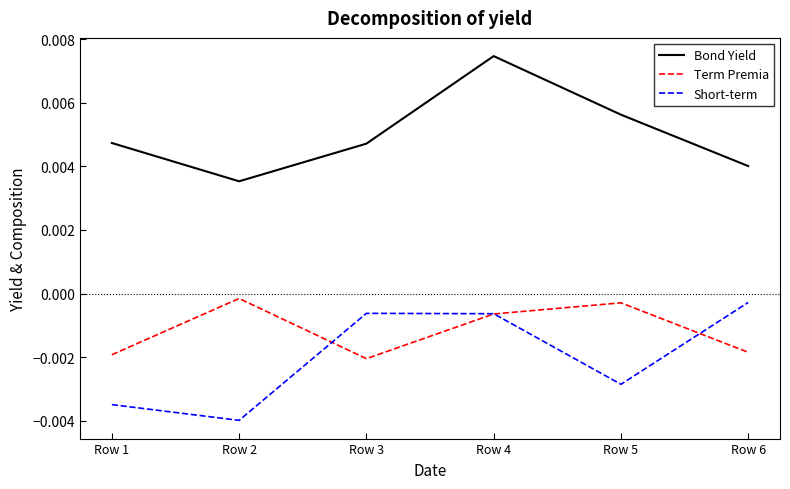

At which label does Short-term reach its peak?

Row 6